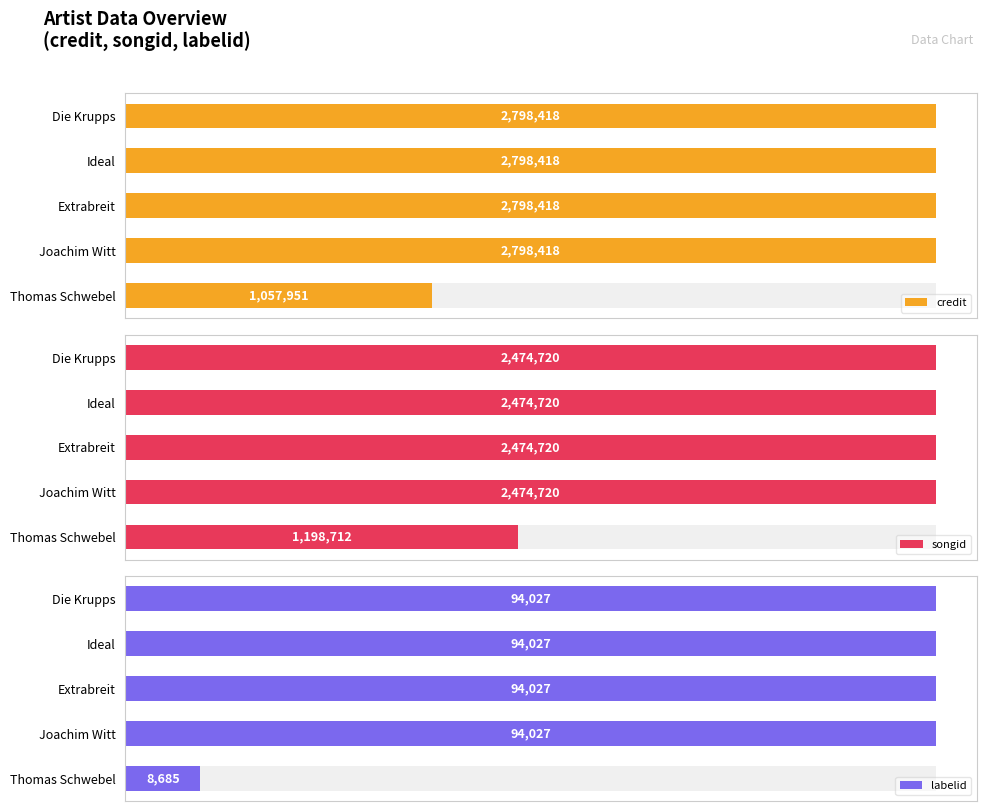

How many categories are shown in the chart?

5